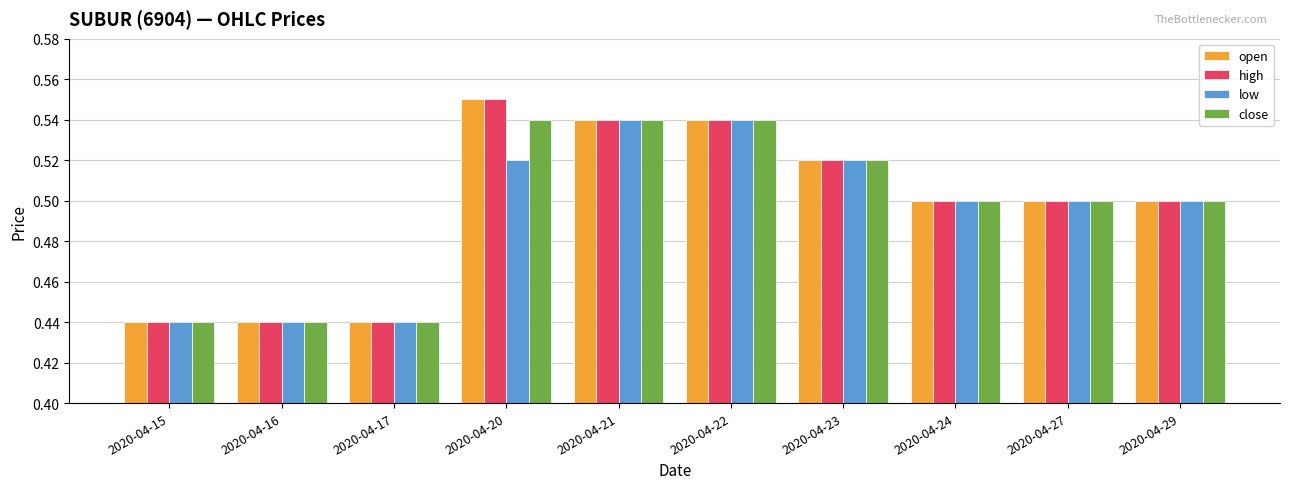

True or false: low has a value of 0.3 at 2020-04-27.

False